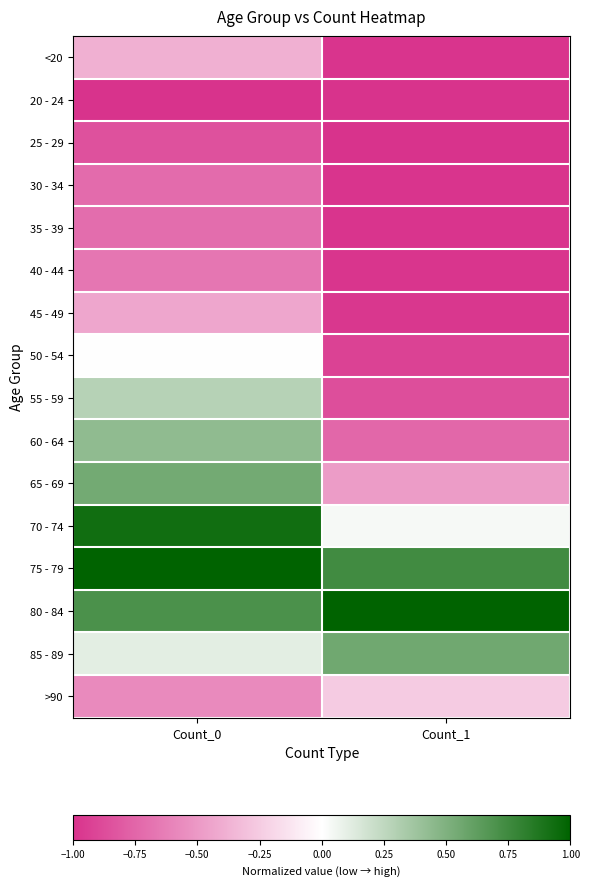

What is the smallest value displayed?

-1.0